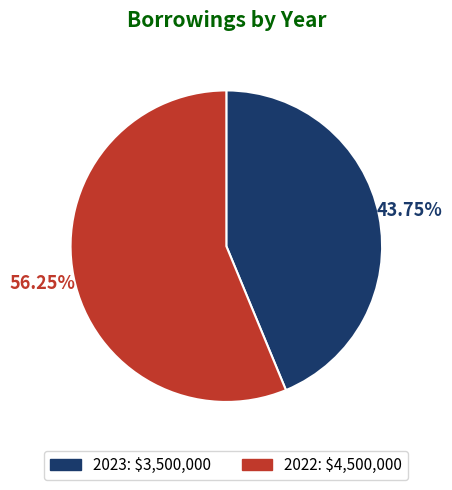

Which has a higher value, 2022 or 2023?

2022